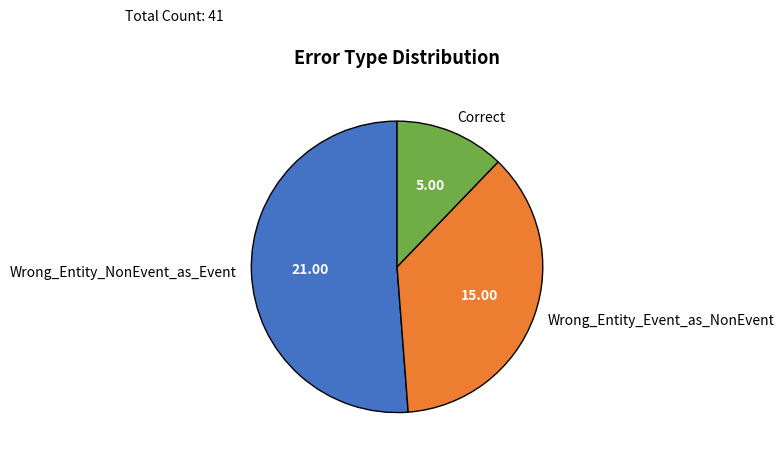

Does any single category account for the majority?

Yes